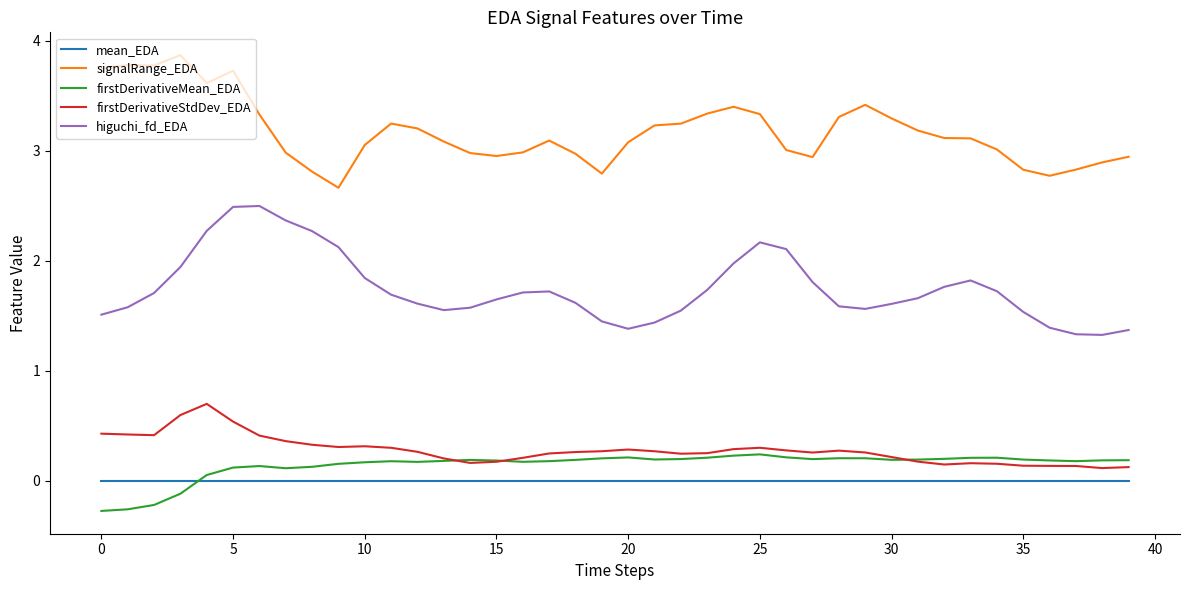

What is the difference between the maximum and second lowest values in the firstDerivativeStdDev_EDA series?

0.6